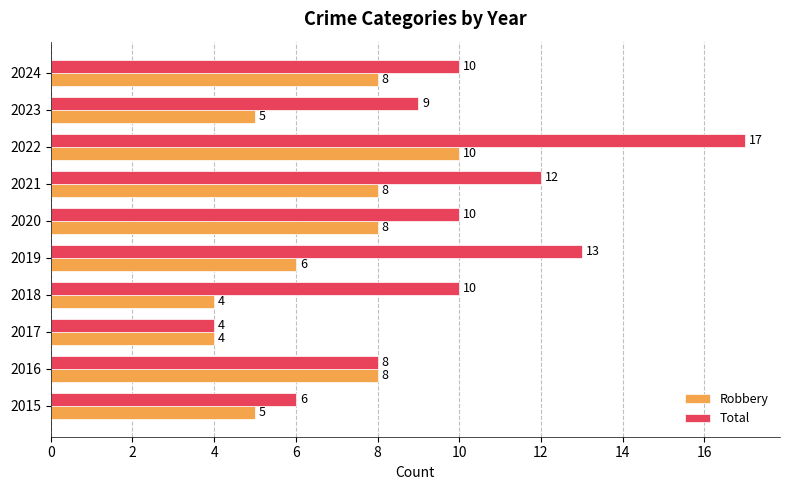

How many Robbery values are between 5 and 8?

7